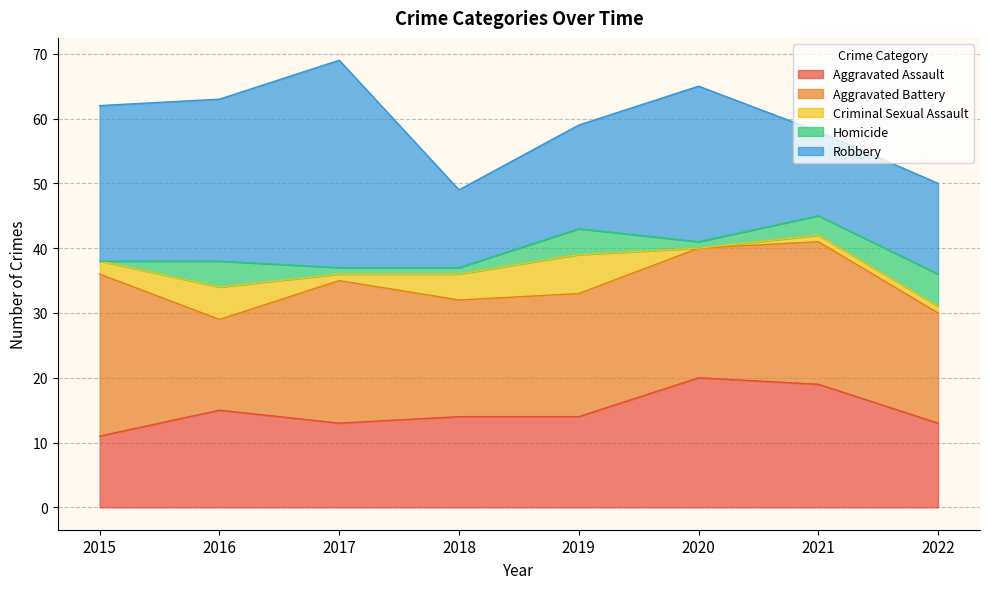

The value of Homicide at 2016 is 2. True or false?

False